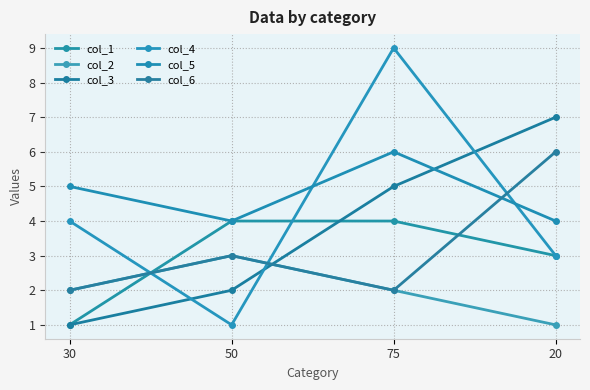

At which category does the chart reach its minimum across all series?

30